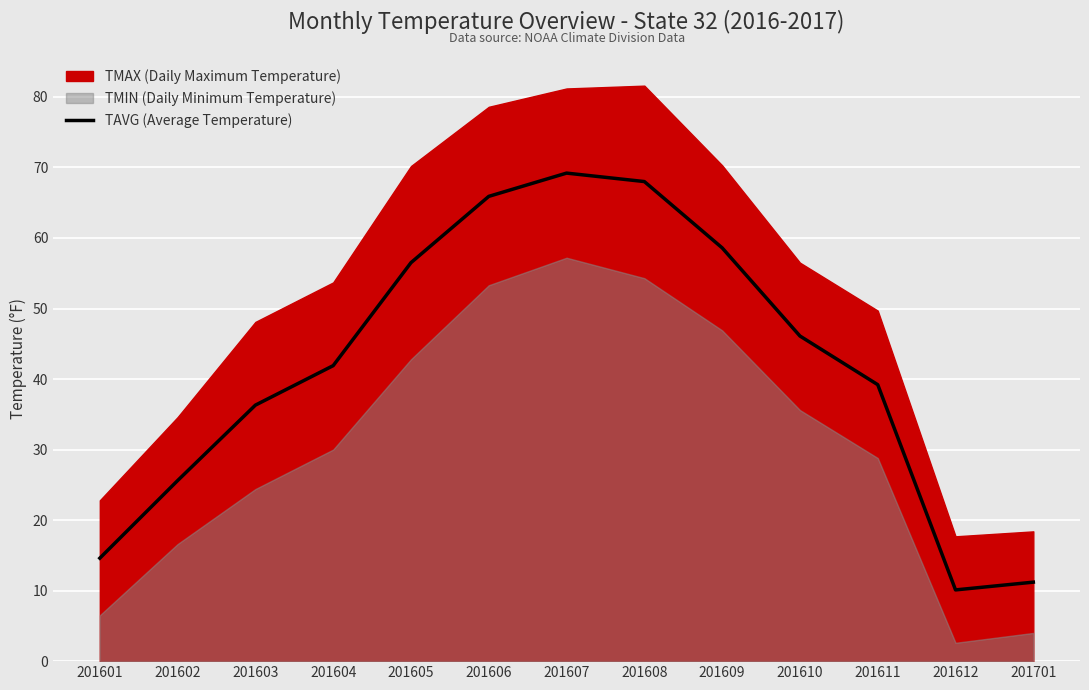

How many lines are shown in the chart?

1